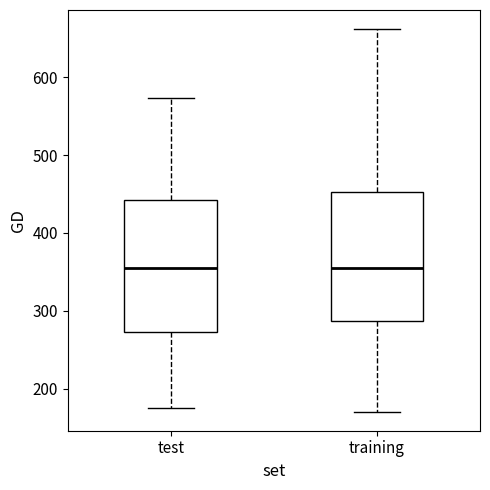

Where does the upper whisker of the box for training end on the y-axis? The values are not printed on the chart, so give them approximately, as read against the axis.

660